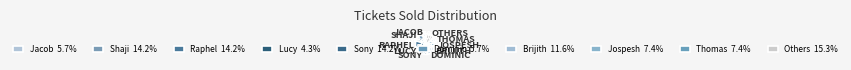

Is there any slice that represents more than half of the pie?

No